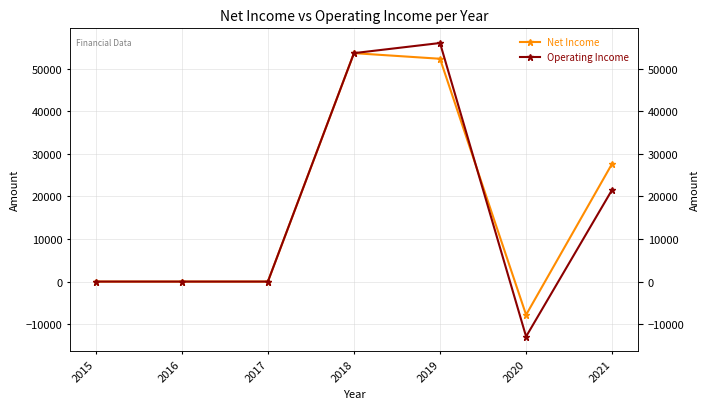

Between which two adjacent categories do Net Income and Operating Income first intersect?

2019 and 2020